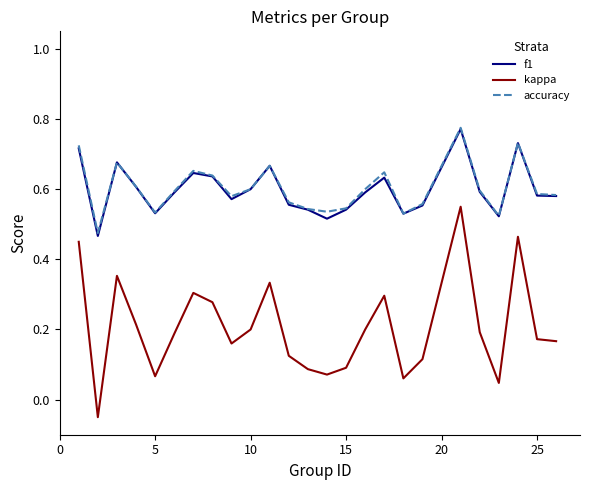

True or false: kappa and accuracy intersect in this chart.

False